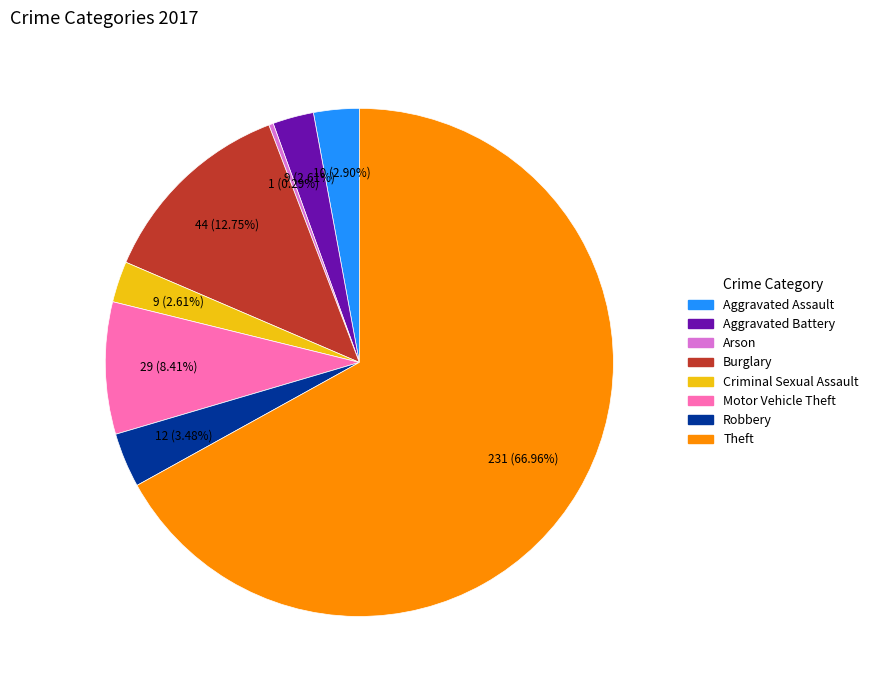

True or false: Criminal Sexual Assault accounts for 8% of the total.

False